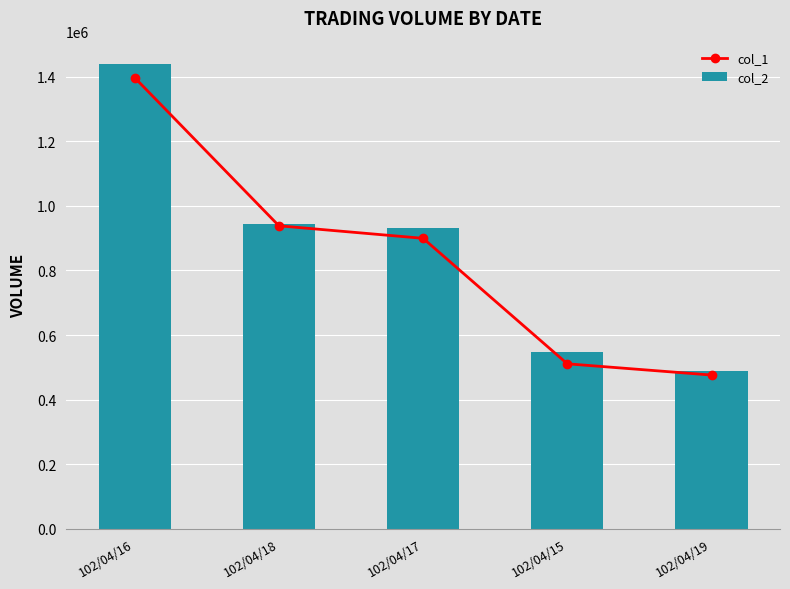

At which category is the sum across all series the highest?

102/04/16